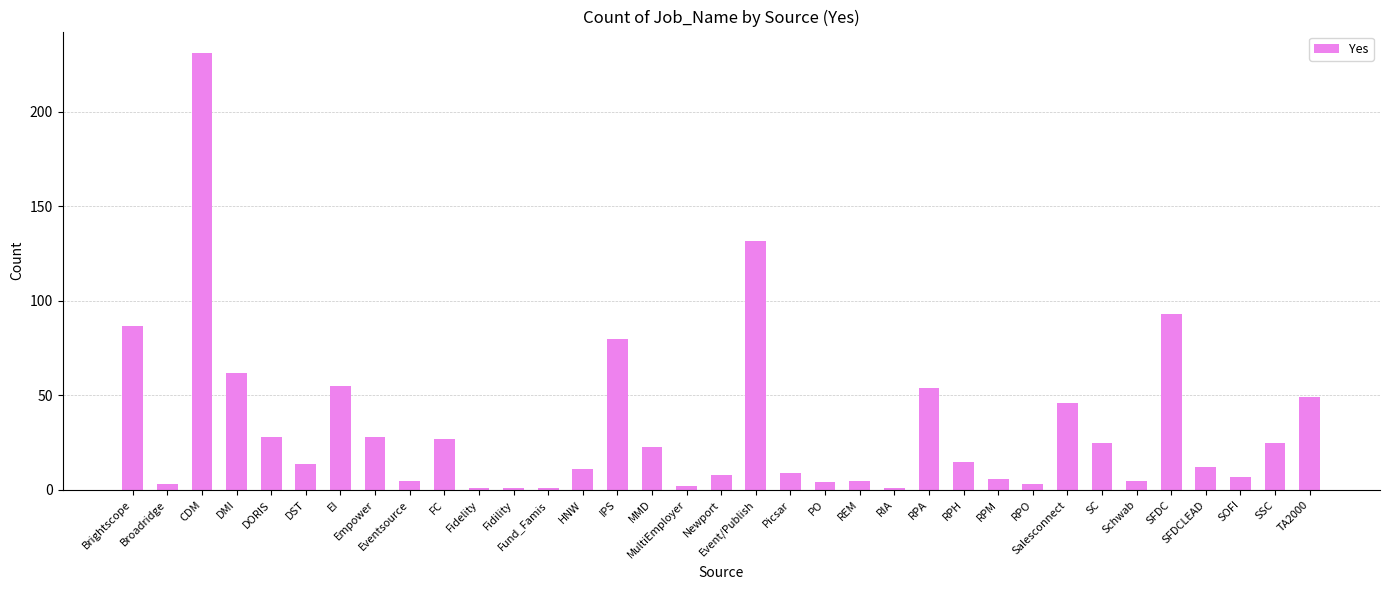

Which label corresponds to the largest value in the chart?

CDM